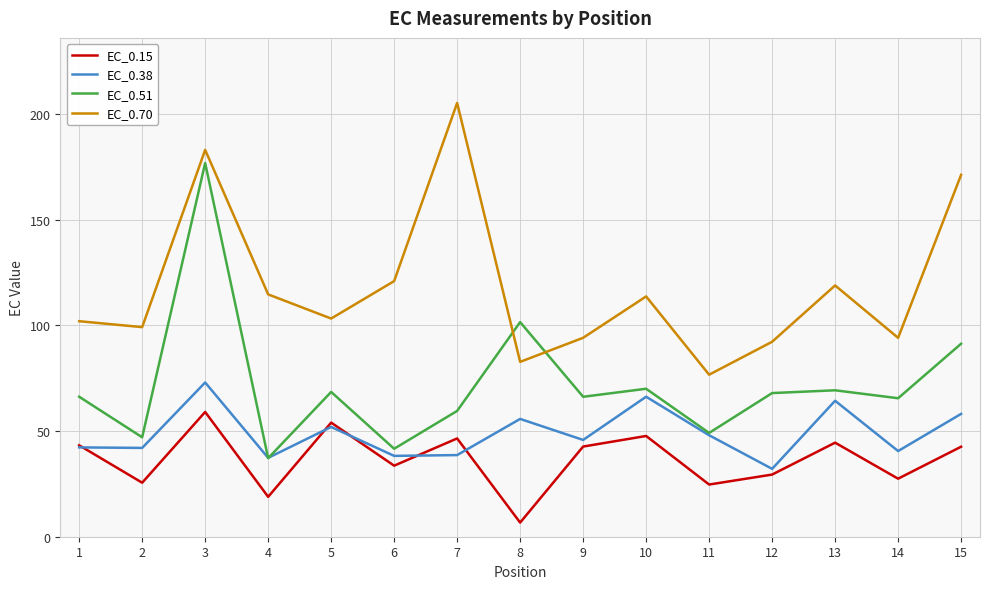

What is the difference between the highest and lowest values at 15?

128.7